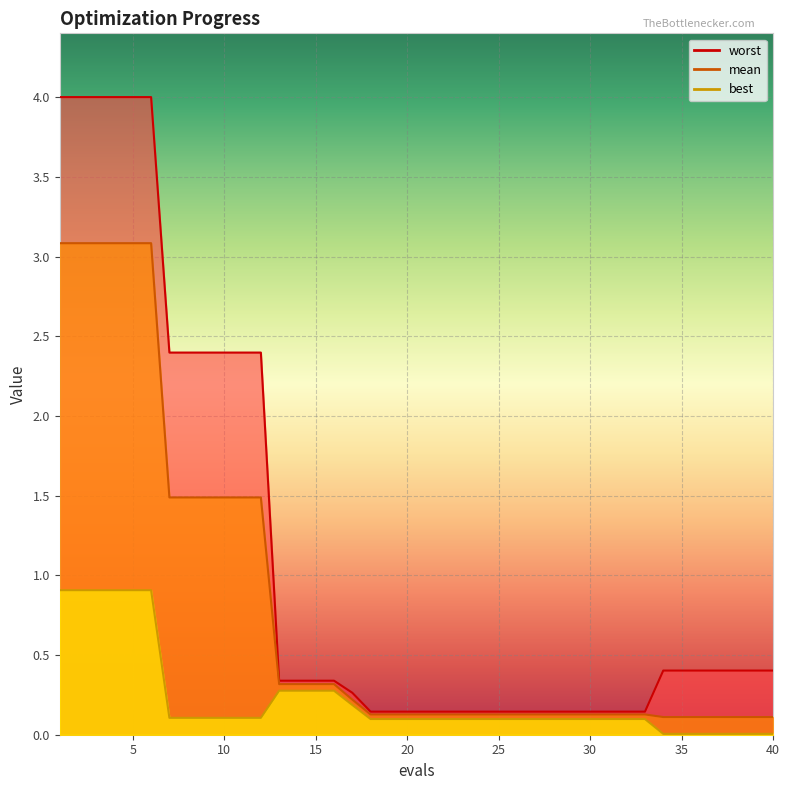

True or false: worst and mean cross at least once.

False